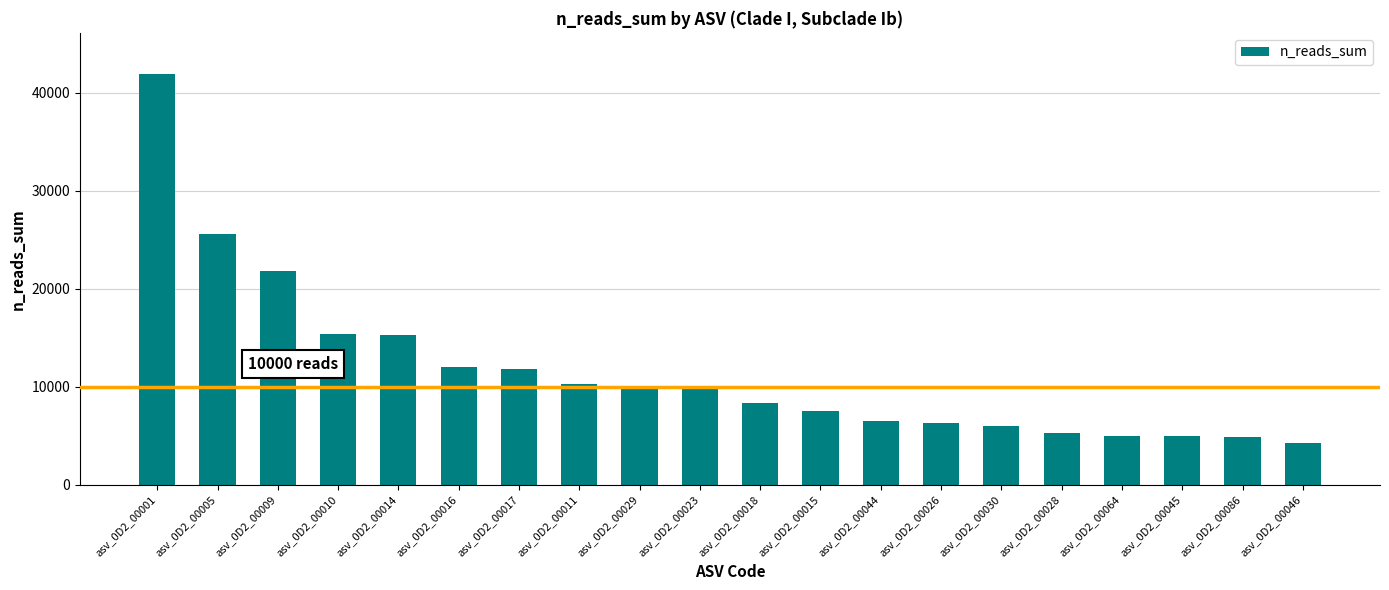

Which category has the lowest value across all series?

asv_0D2_00046